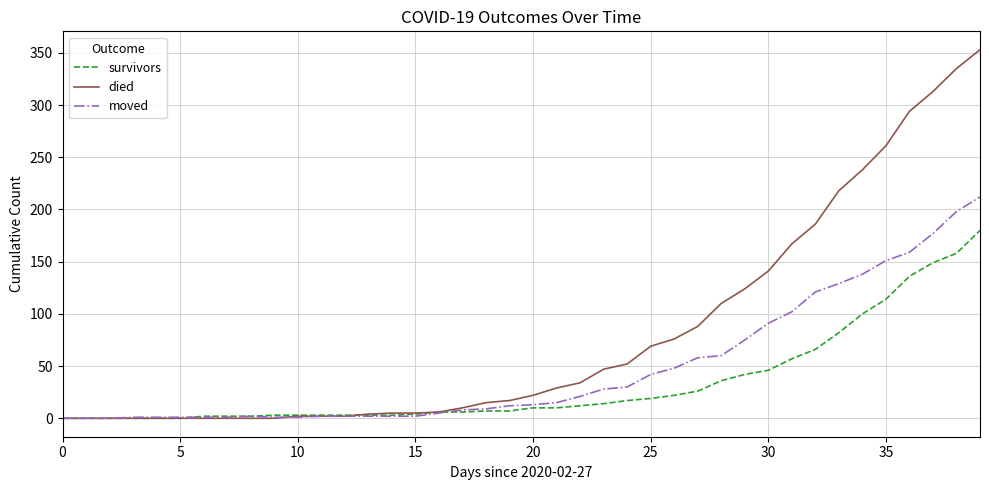

What are all the series names shown in the legend?

survivors, died, moved